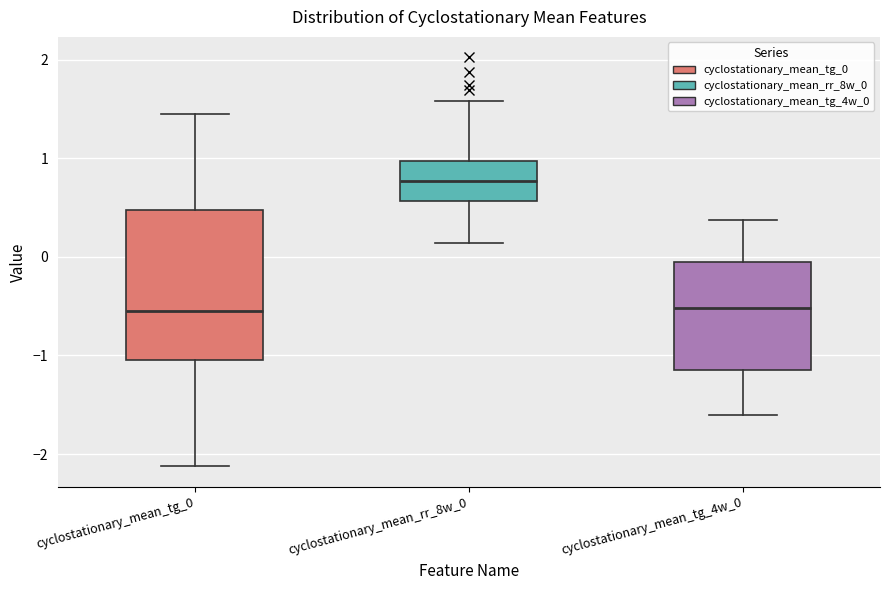

Where does the lower whisker of the box for cyclostationary_mean_rr_8w_0 end on the y-axis? The values are not printed on the chart, so give them approximately, as read against the axis.

0.1